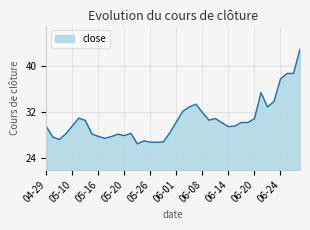

What is the maximum value shown in the chart?

42.9